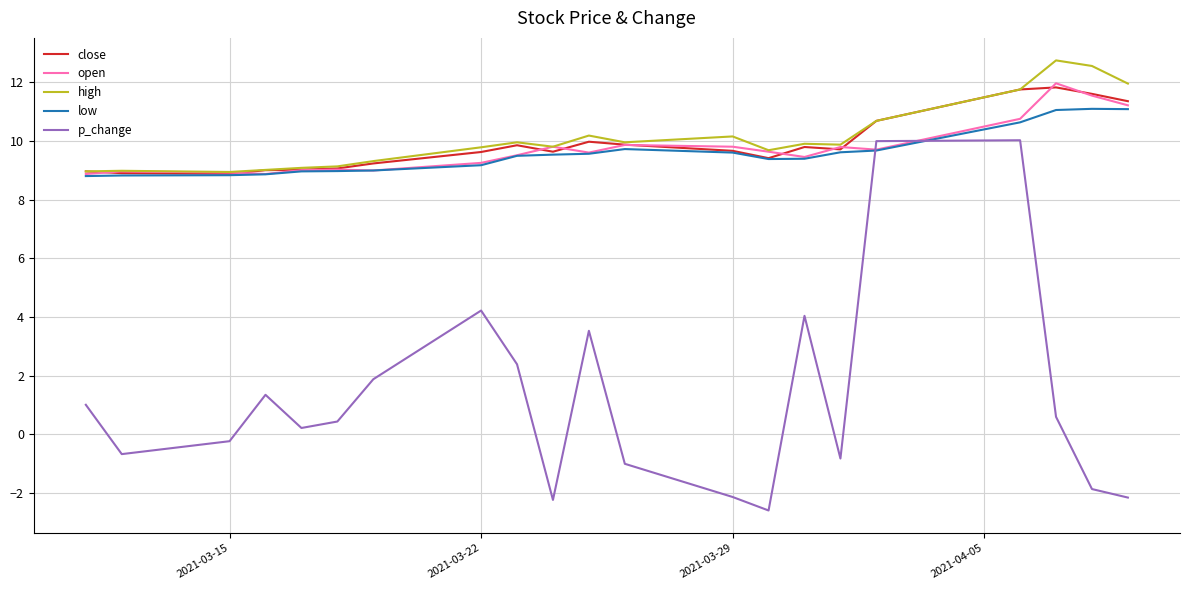

True or false: high and p_change cross at least once.

False